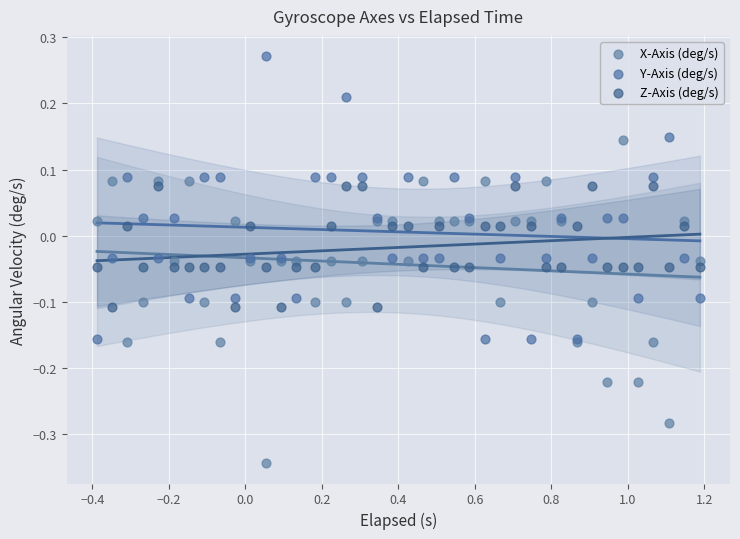

What is the X range (max minus min) for the scatter plot?

1.6